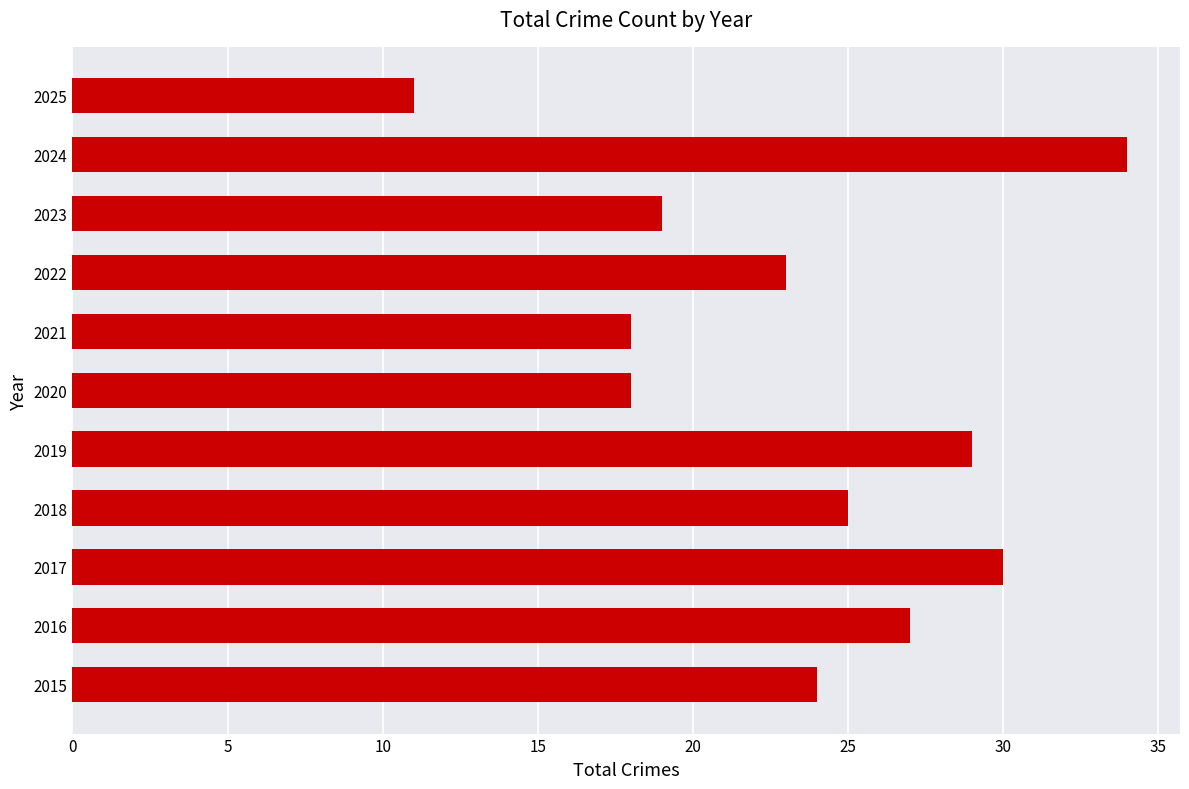

What is the minimum value shown in the chart?

11